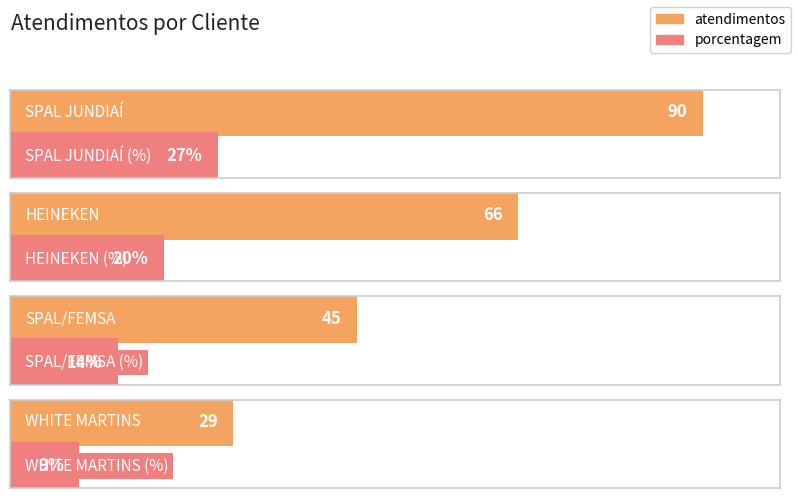

What is the difference between the second highest and minimum values in the atendimentos series?

37